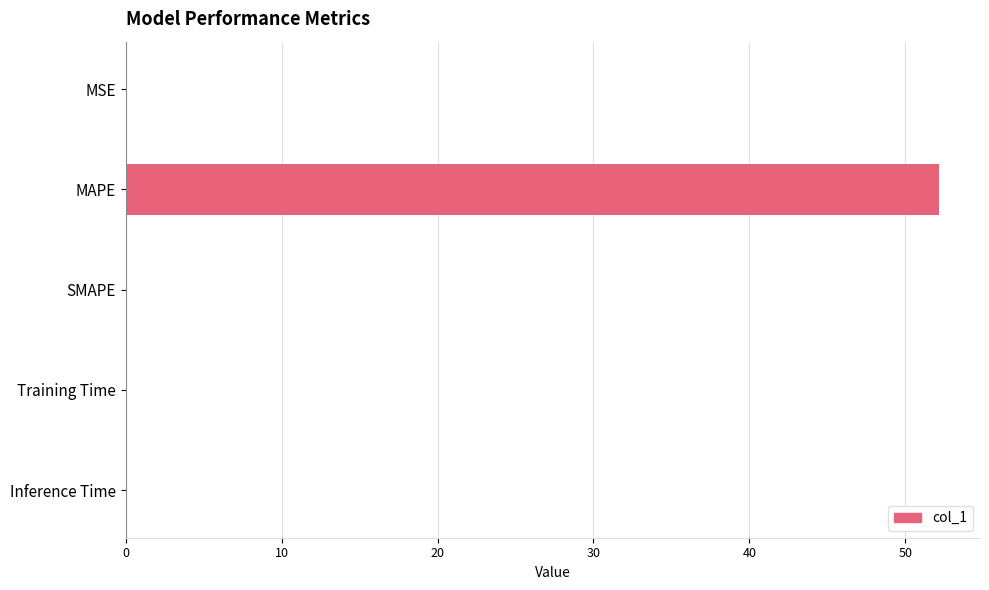

Which category has the highest value across all series?

MAPE